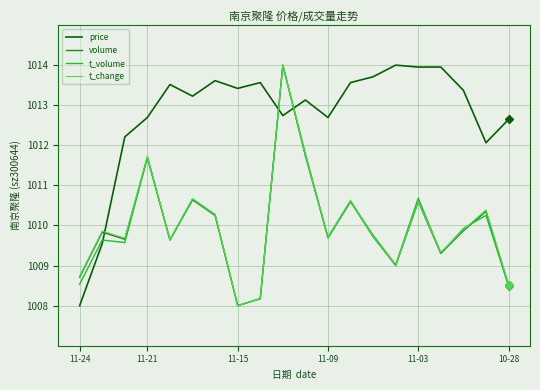

True or false: t_change and price intersect in this chart.

True